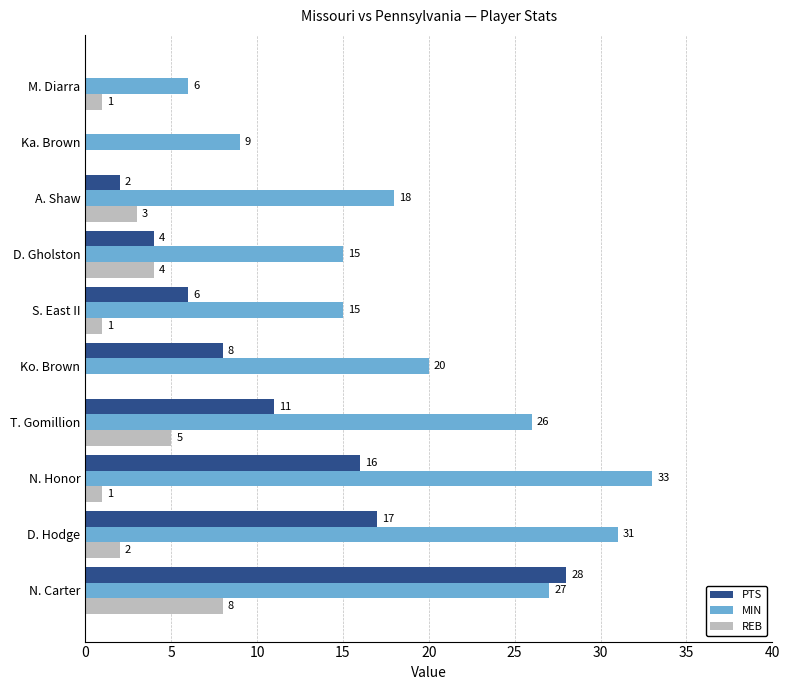

How many distinct data groups are displayed?

3